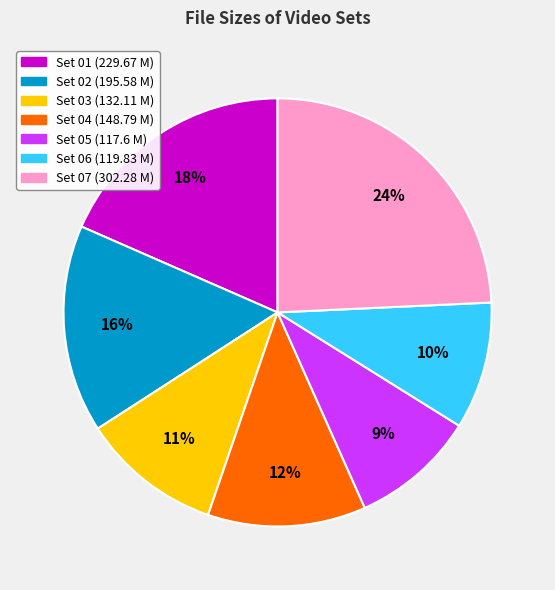

Is there any slice that represents more than half of the pie?

No